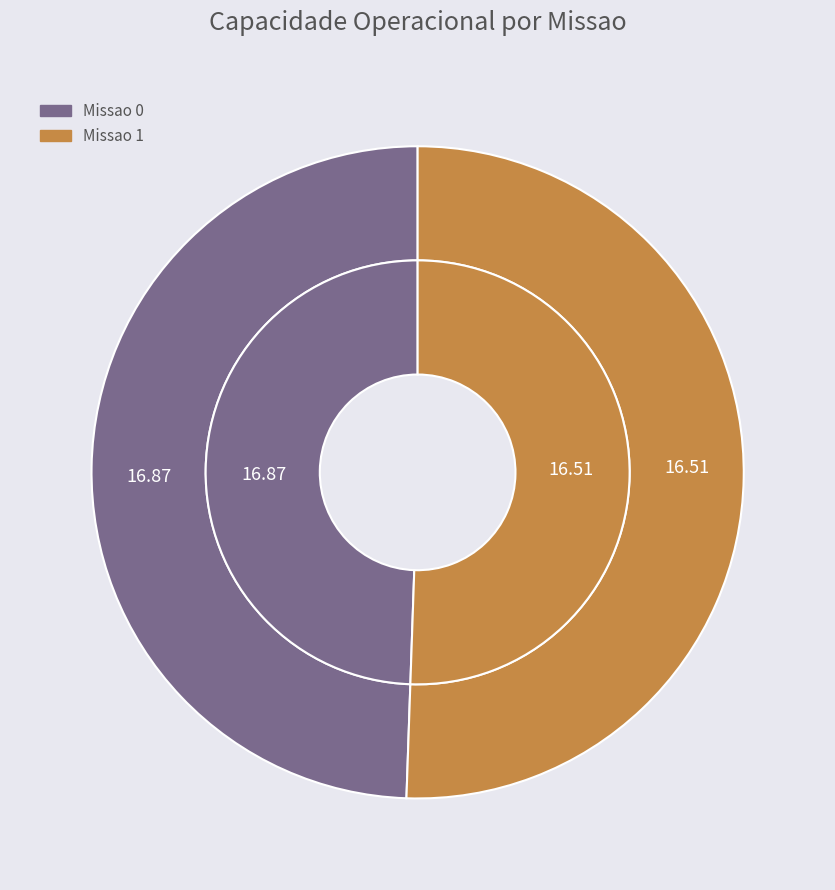

To the nearest percent, what is the difference between the largest and smallest slice percentages?

1%